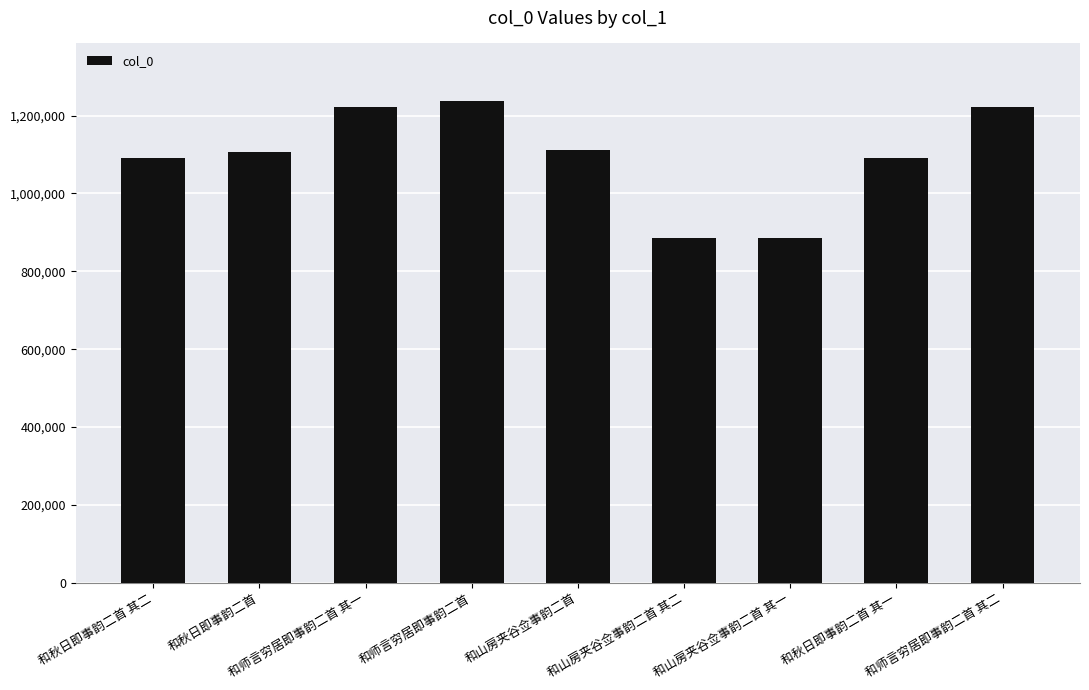

What is the average value?

1095168